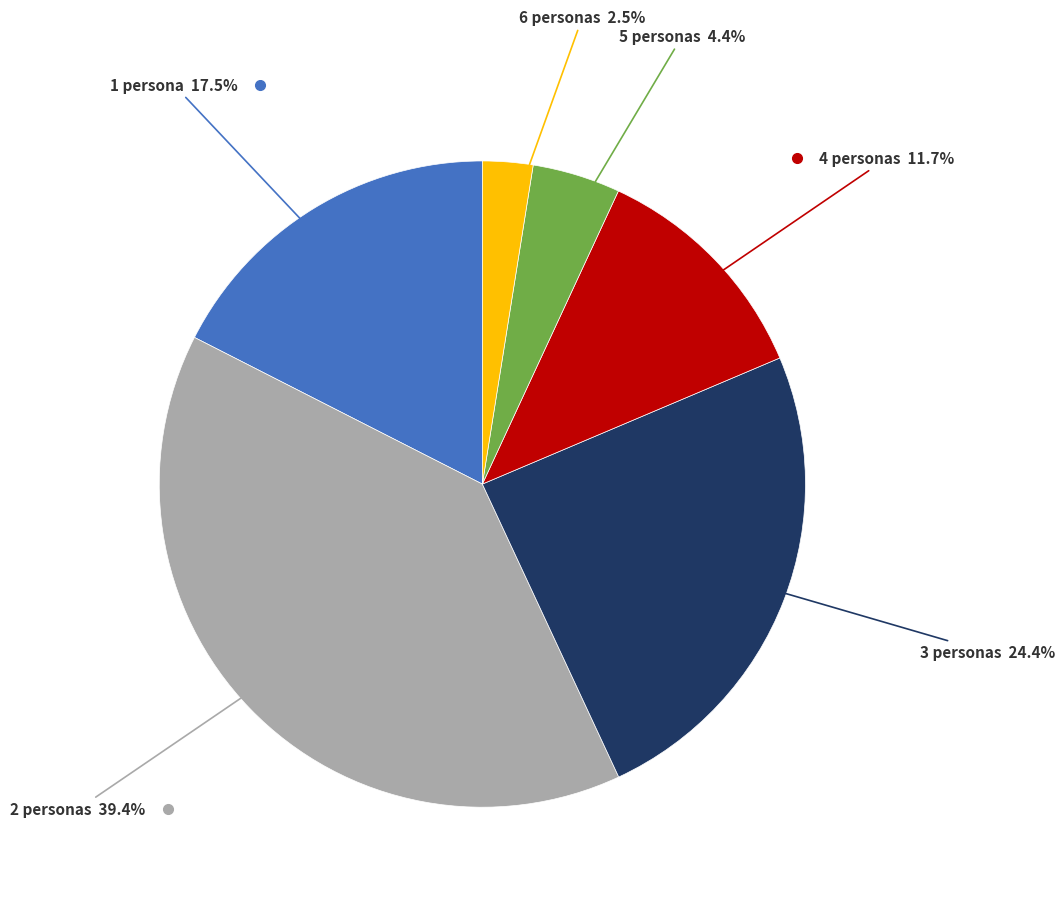

Does any single category account for the majority?

No